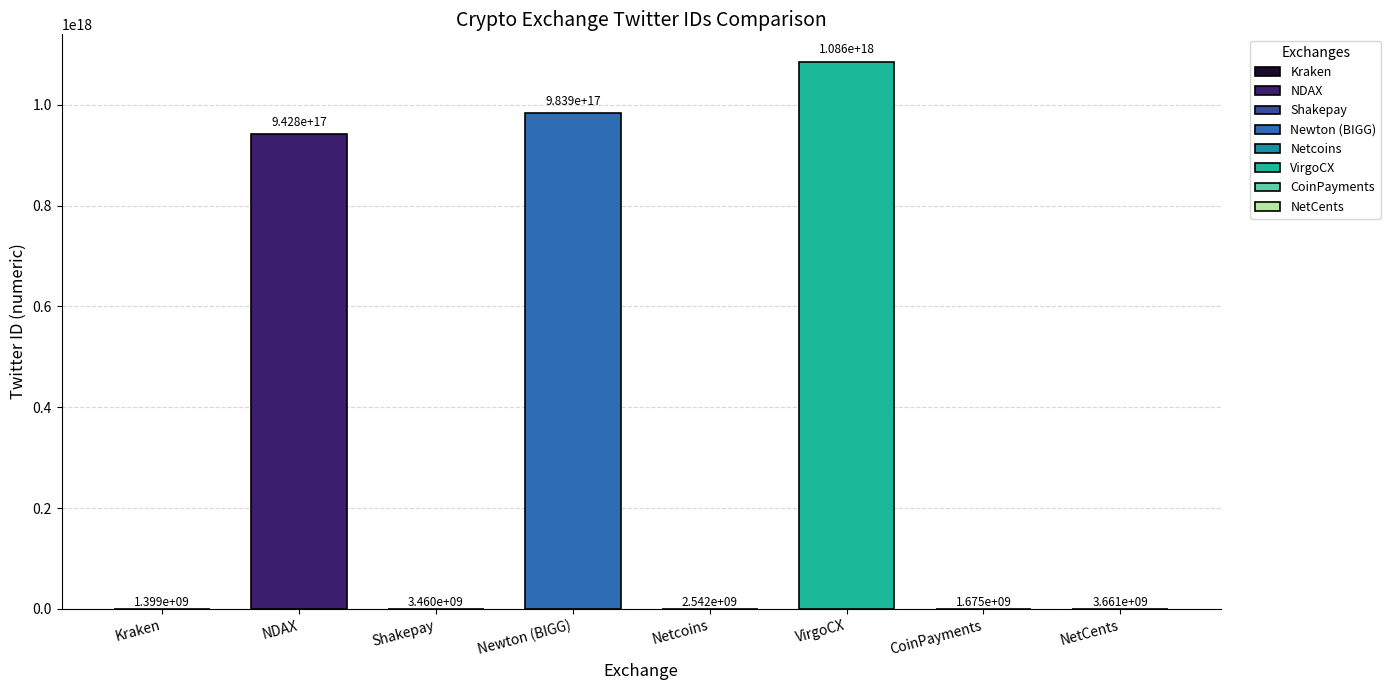

Between Kraken and Newton (BIGG), which is larger?

Newton (BIGG)